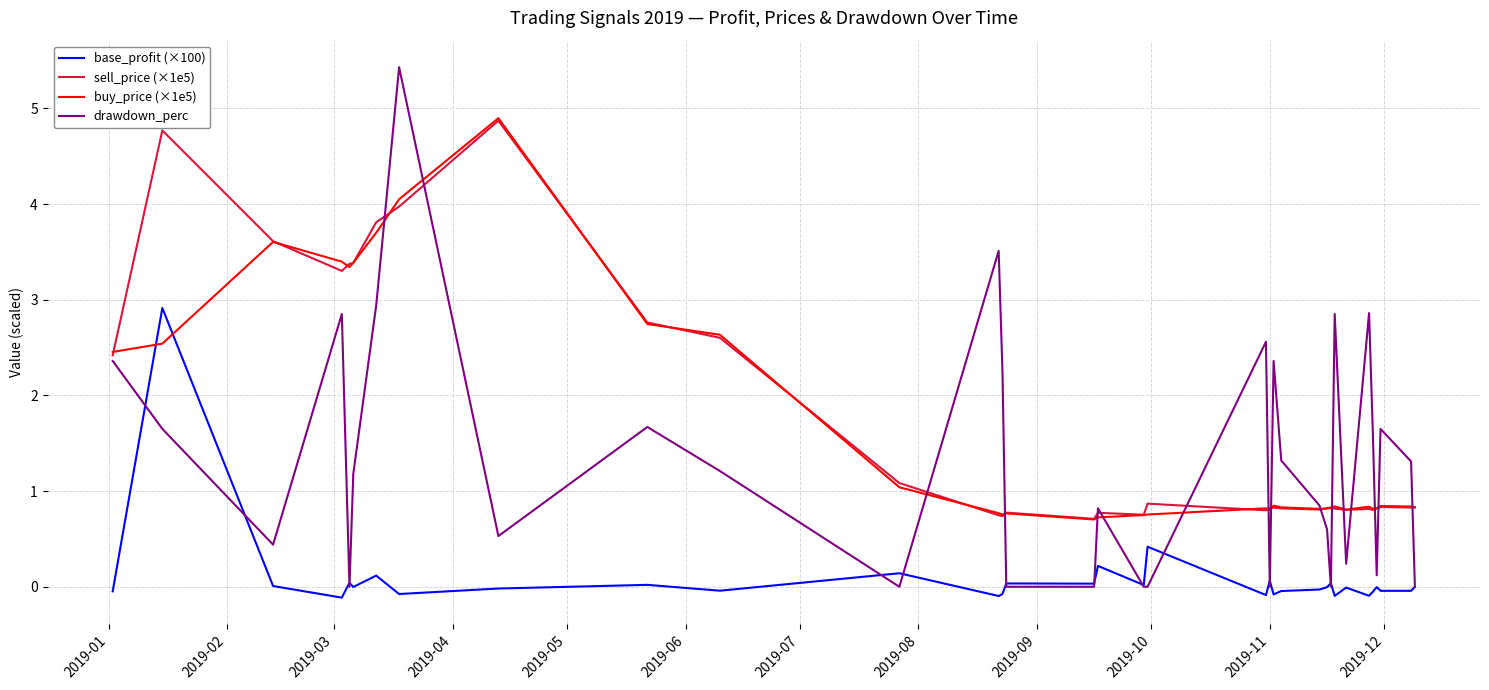

What is the maximum value shown in the chart?

5.4